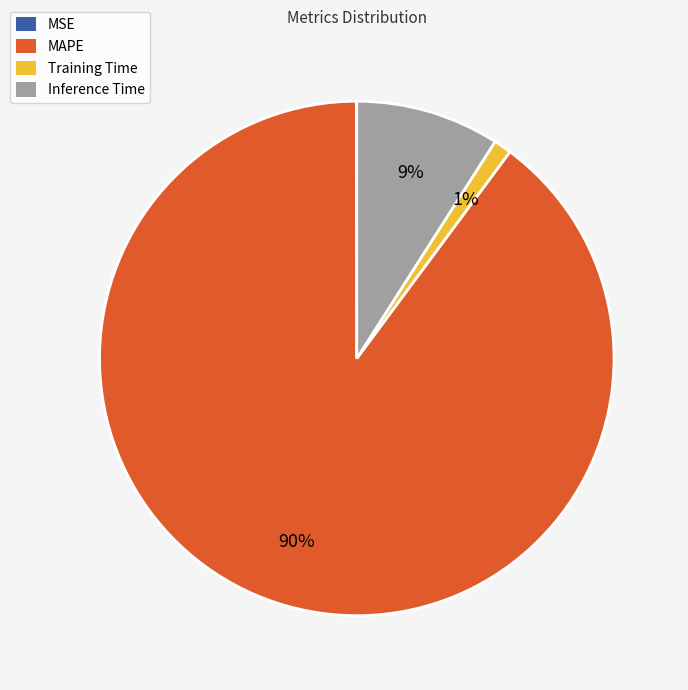

Does MAPE account for over 50% of the chart?

Yes